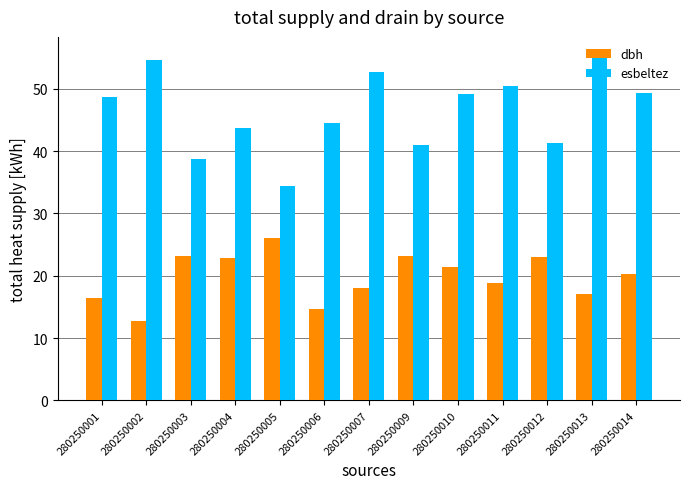

The esbeltez series shows 50.5 at 280250011. True or false?

True